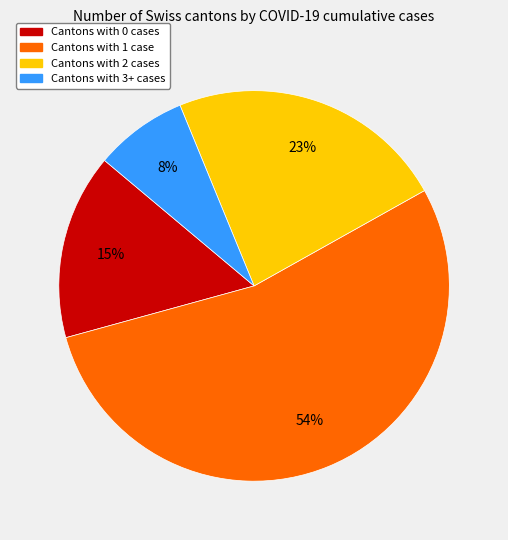

To the nearest percent, what is the average slice percentage?

25%